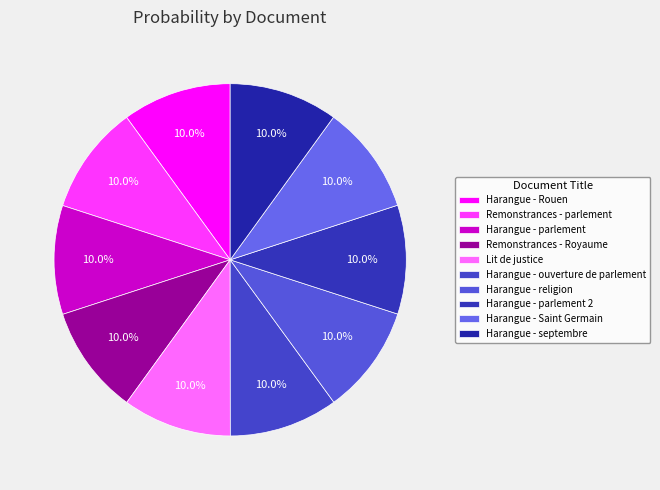

What percentage is the Harangue - religion slice, to the nearest percent?

10%